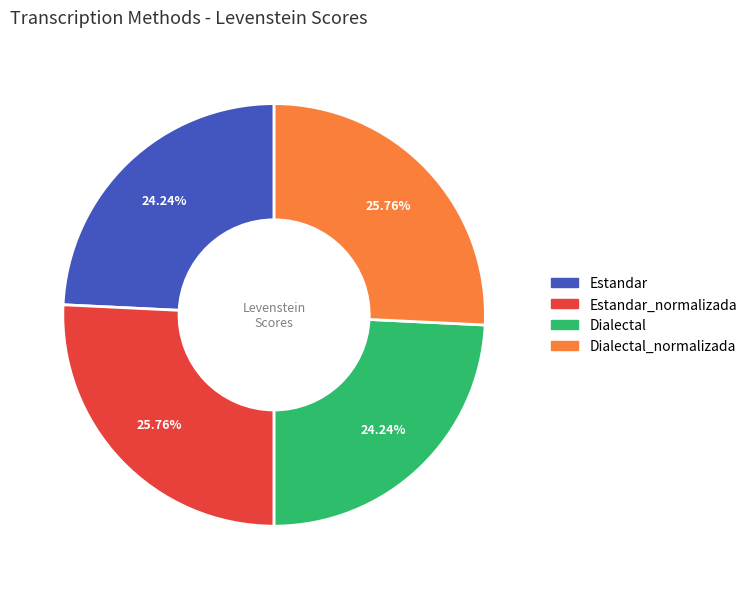

Is there a majority slice in this chart?

No